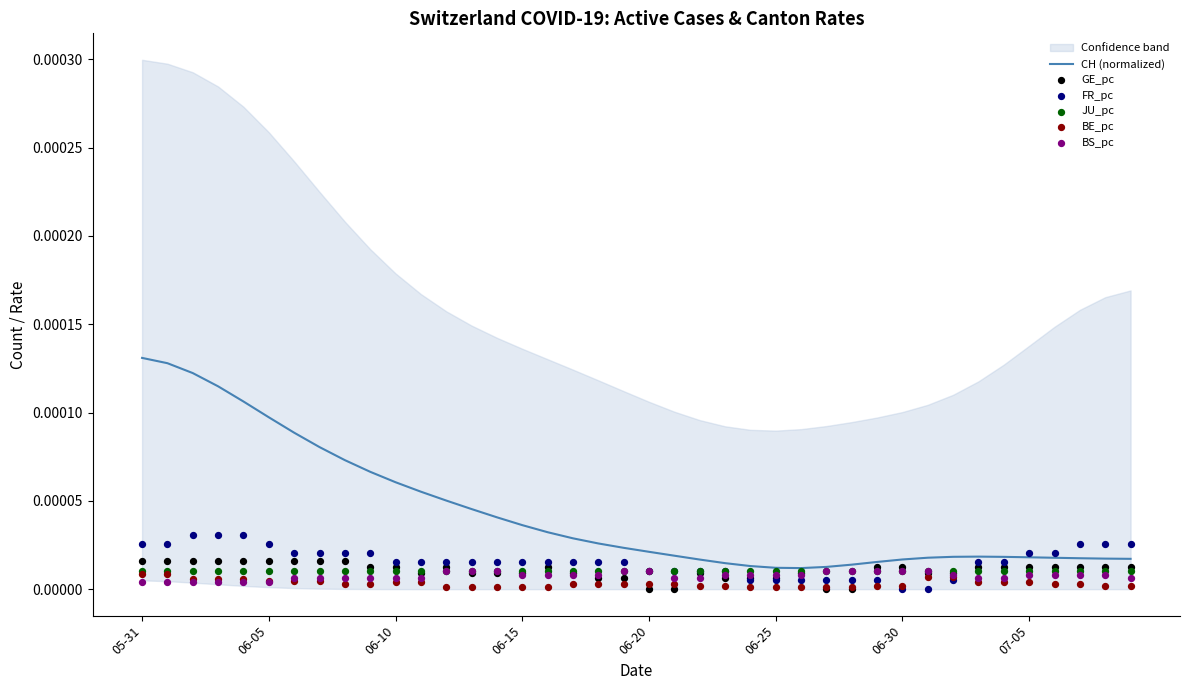

Which series has the widest spread of Y values?

CH (normalized)